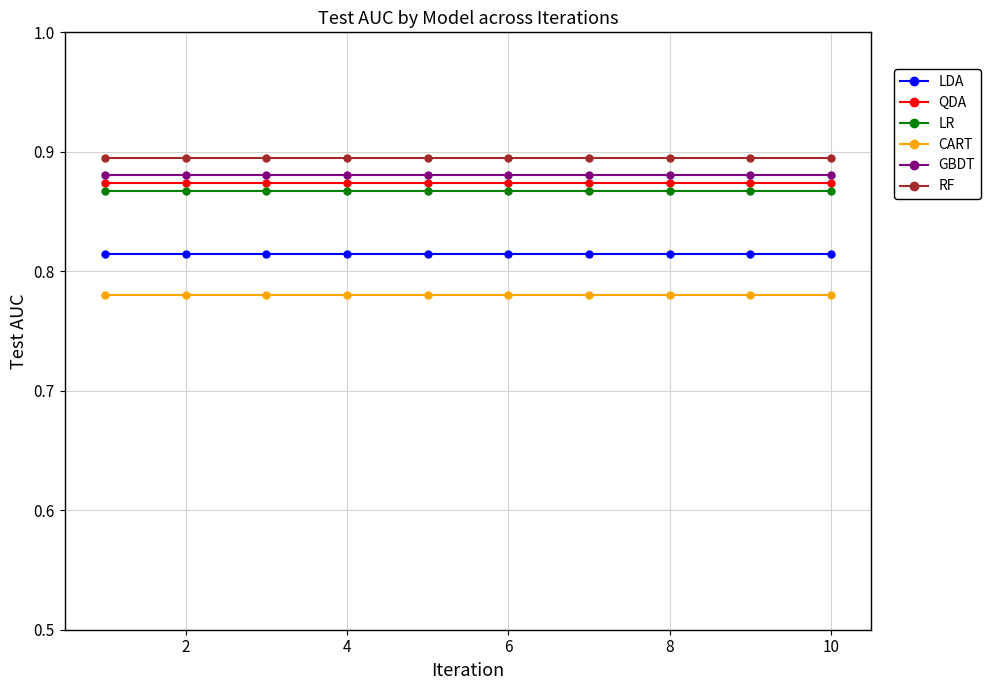

What is the sum of all RF values?

9.0